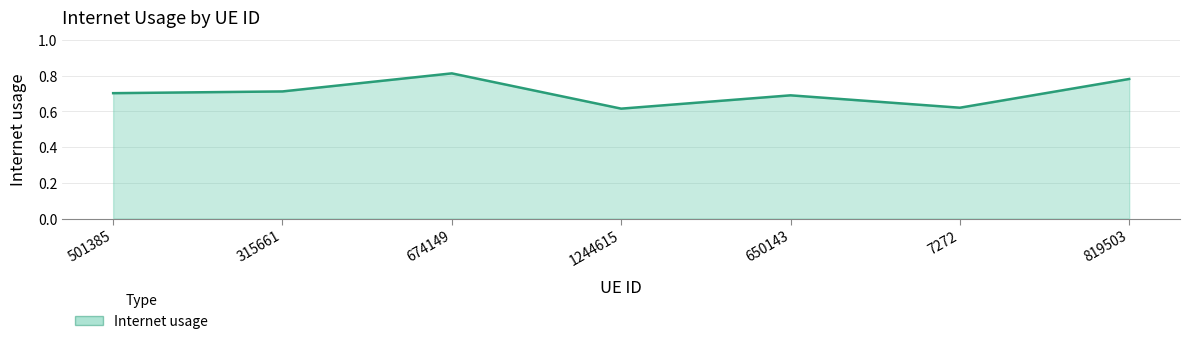

Which has a higher value, 7272 or 501385?

501385